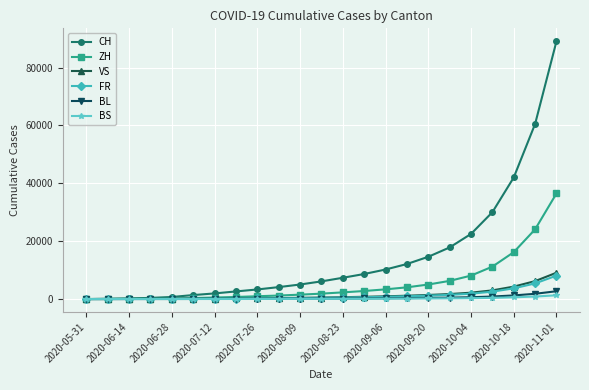

At how many categories does at least one series exceed 67120?

1